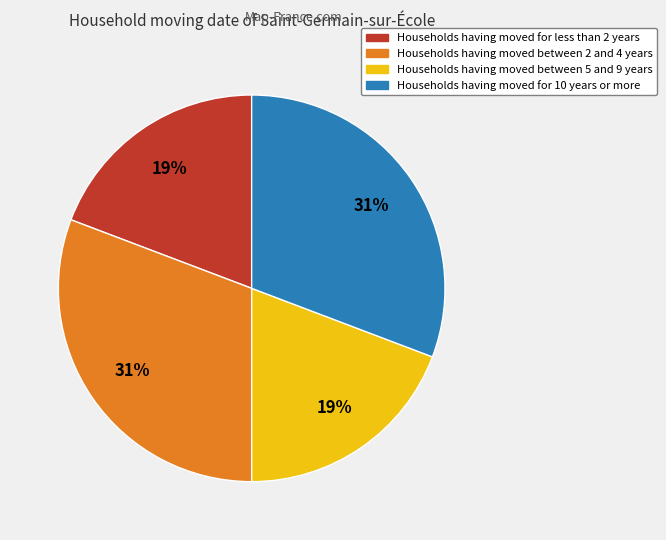

How many segments does this pie chart have?

4